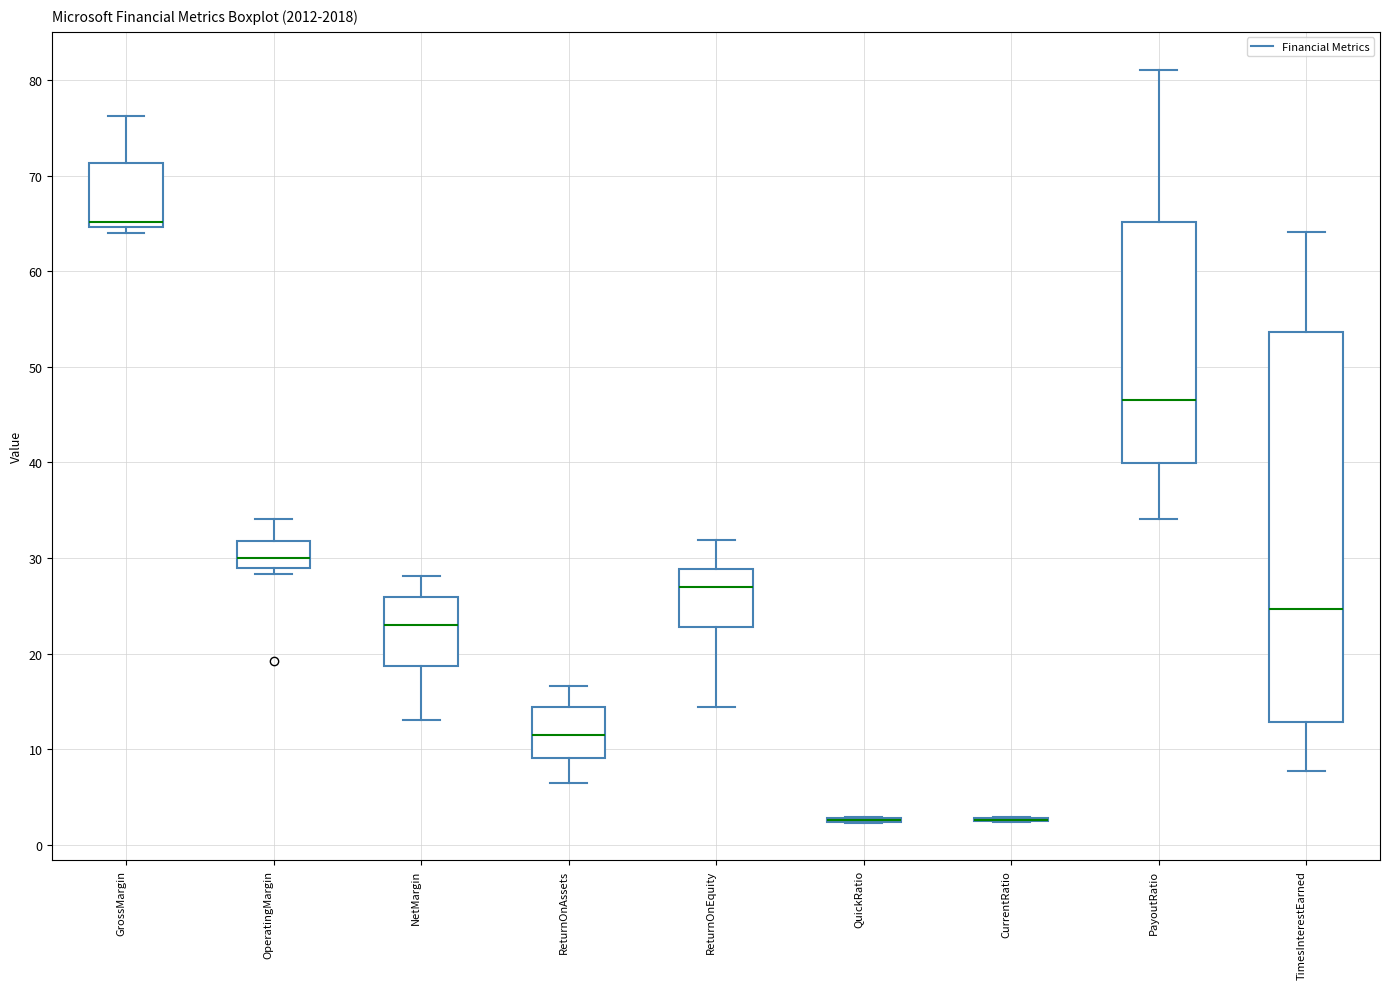

Reading left to right, transcribe this box plot: for each box, give where its median line is, the range the box spans, and where its two whiskers end, as read against the y-axis. The values are not printed on the chart, so give them approximately, as read against the axis.

GrossMargin: median 65 (just above the box's lower edge), box 65 to 71, whiskers 64 to 76
OperatingMargin: median 30, box 29 to 32, whiskers 28 to 34
NetMargin: median 23, box 19 to 26, whiskers 13 to 28
ReturnOnAssets: median 12, box 9 to 14, whiskers 7 to 17
ReturnOnEquity: median 27, box 23 to 29, whiskers 14 to 32
QuickRatio: box collapsed to a line at 3, whiskers 2 to 3
CurrentRatio: box collapsed to a line at 3, whiskers 2 to 3
PayoutRatio: median 47, box 40 to 65, whiskers 34 to 81
TimesInterestEarned: median 25, box 13 to 54, whiskers 8 to 64